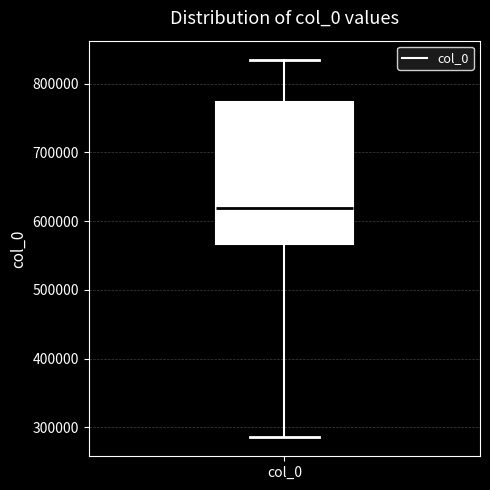

Transcribe this box plot: give where the median line is, the range the box spans, and where the two whiskers end, as read against the y-axis. The values are not printed on the chart, so give them approximately, as read against the axis.

median 620000, box 570000 to 770000, whiskers 290000 to 840000